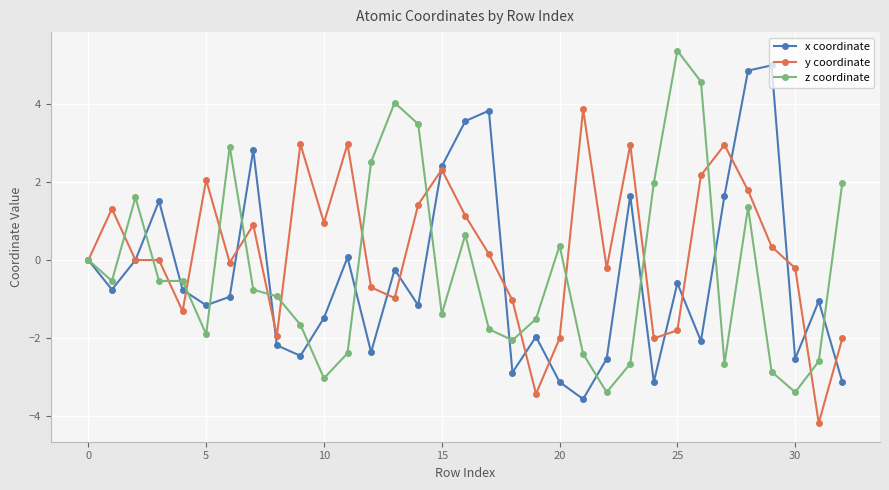

In x coordinate, how many points are lower than both neighbors (excluding endpoints)?

10